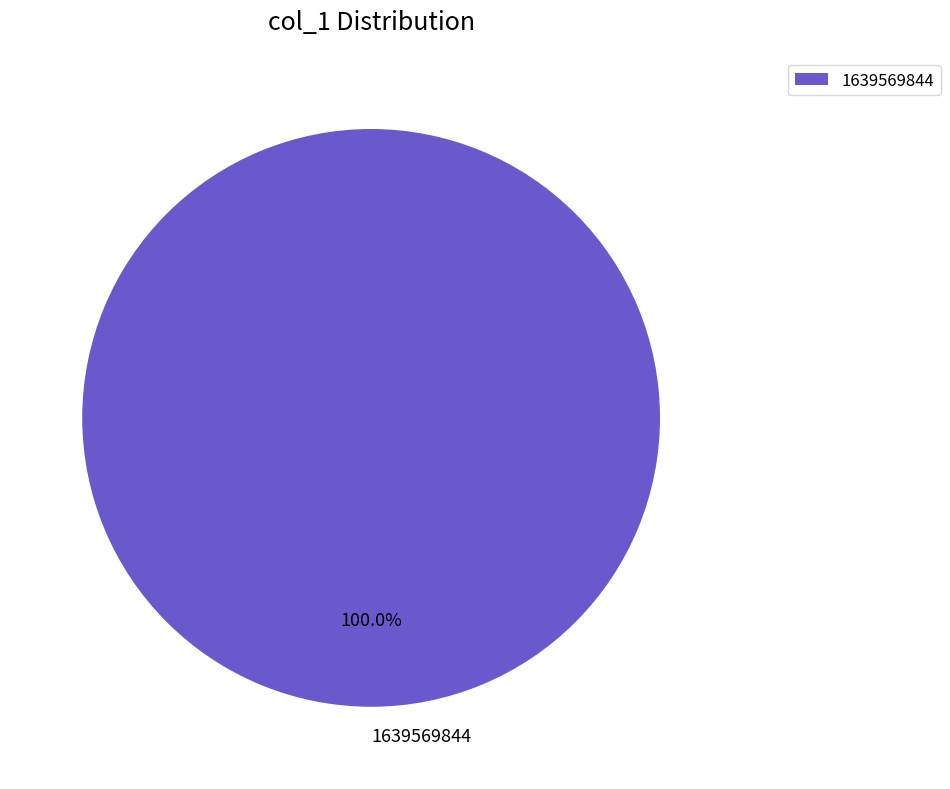

Is there any slice that represents more than half of the pie?

Yes